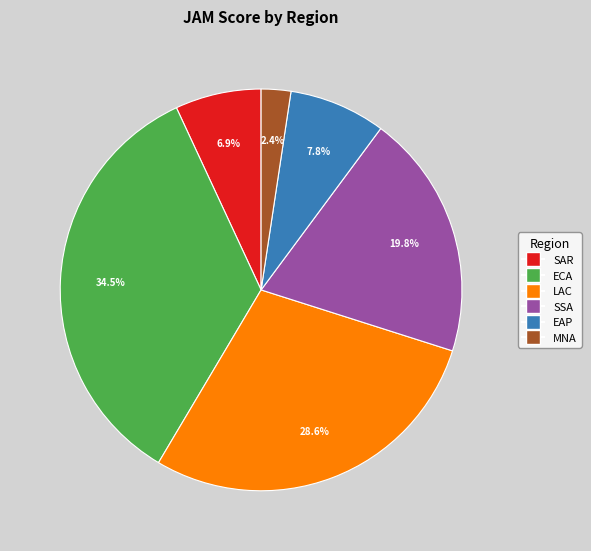

Is there a majority slice in this chart?

No